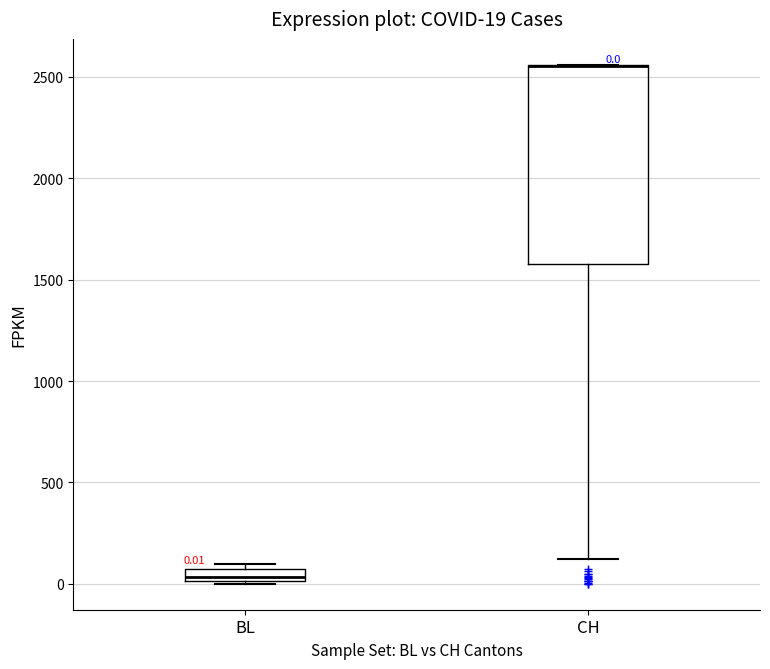

Which box is the tallest, from its lower edge to its upper edge?

CH